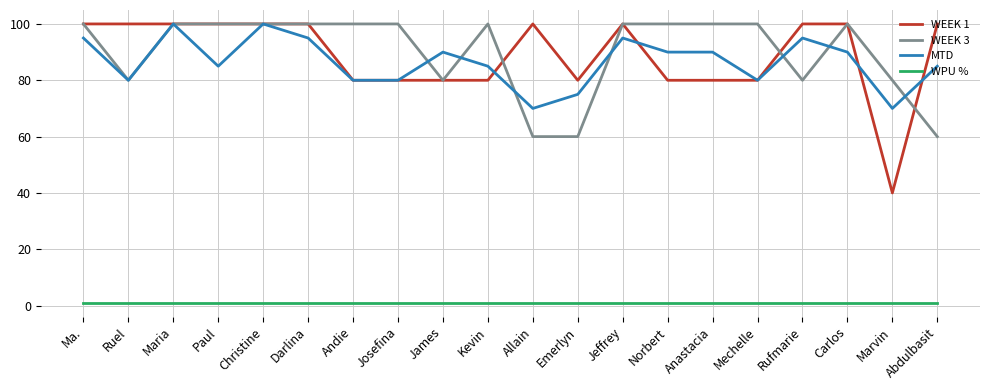

Does the chart have visible grid lines?

Yes